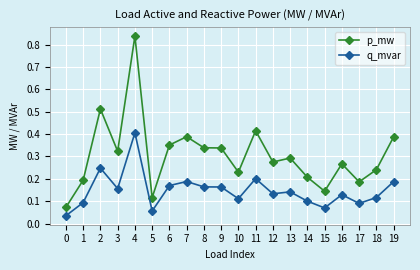

What is the difference between the maximum and second lowest values in the p_mw series?

0.7